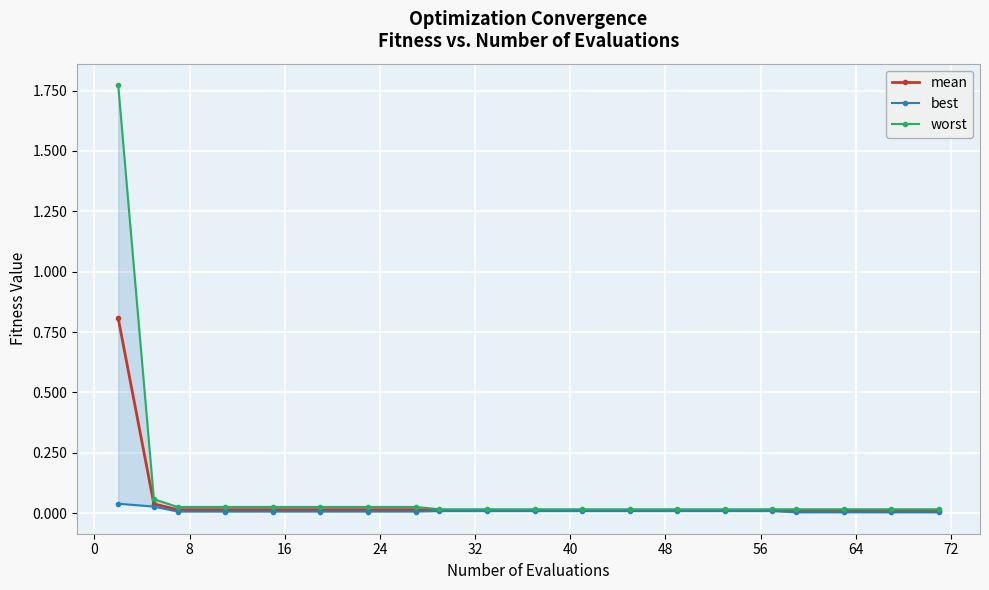

Reading left to right, list all the values displayed in this chart.

mean: 0.8	0.0	0.0	0.0	0.0	0.0	0.0	0.0	0.0	0.0	0.0	0.0	0.0	0.0	0.0	0.0	0.0	0.0	0.0	0.0
best: 0.0	0.0	0.0	0.0	0.0	0.0	0.0	0.0	0.0	0.0	0.0	0.0	0.0	0.0	0.0	0.0	0.0	0.0	0.0	0.0
worst: 1.8	0.1	0.0	0.0	0.0	0.0	0.0	0.0	0.0	0.0	0.0	0.0	0.0	0.0	0.0	0.0	0.0	0.0	0.0	0.0